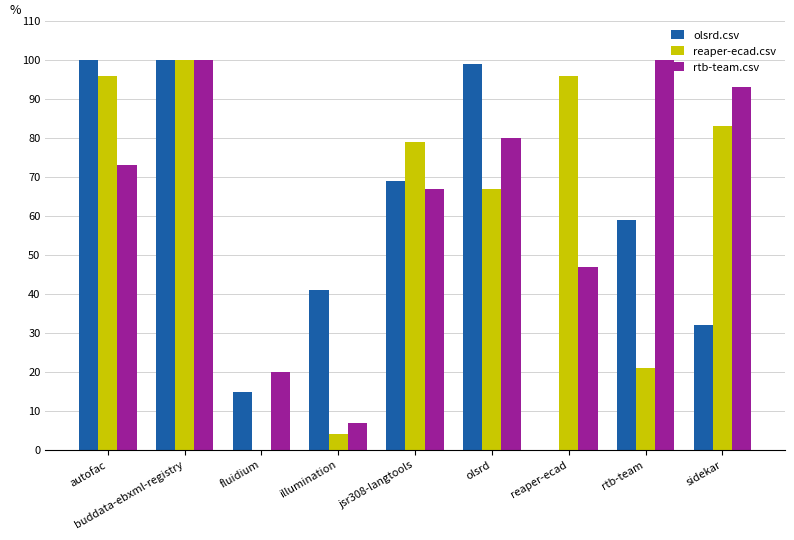

Are the bars horizontal?

No